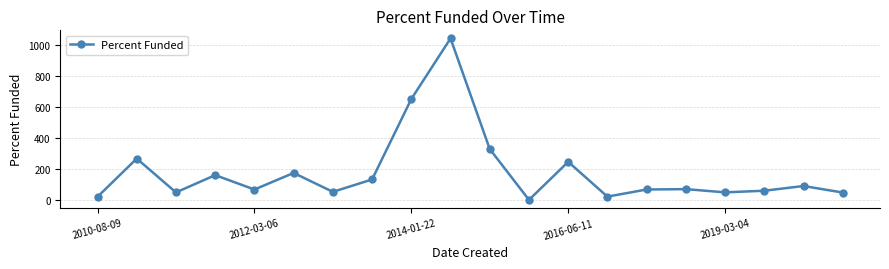

What is the value of the 7th point from the left?

51.7